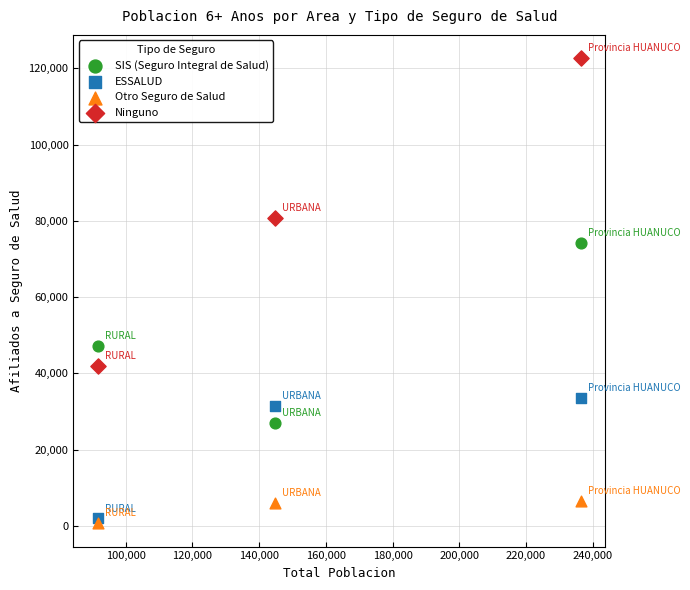

Which series reaches the minimum Y coordinate?

Otro Seguro de Salud